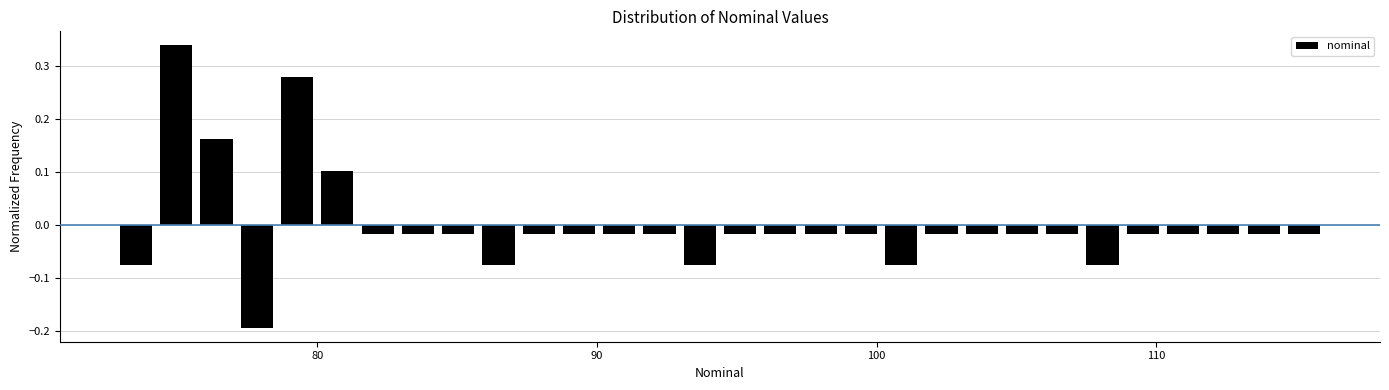

Around what value on the x-axis is the tallest bar? Give the approximate position of its centre, as read against the axis.

75